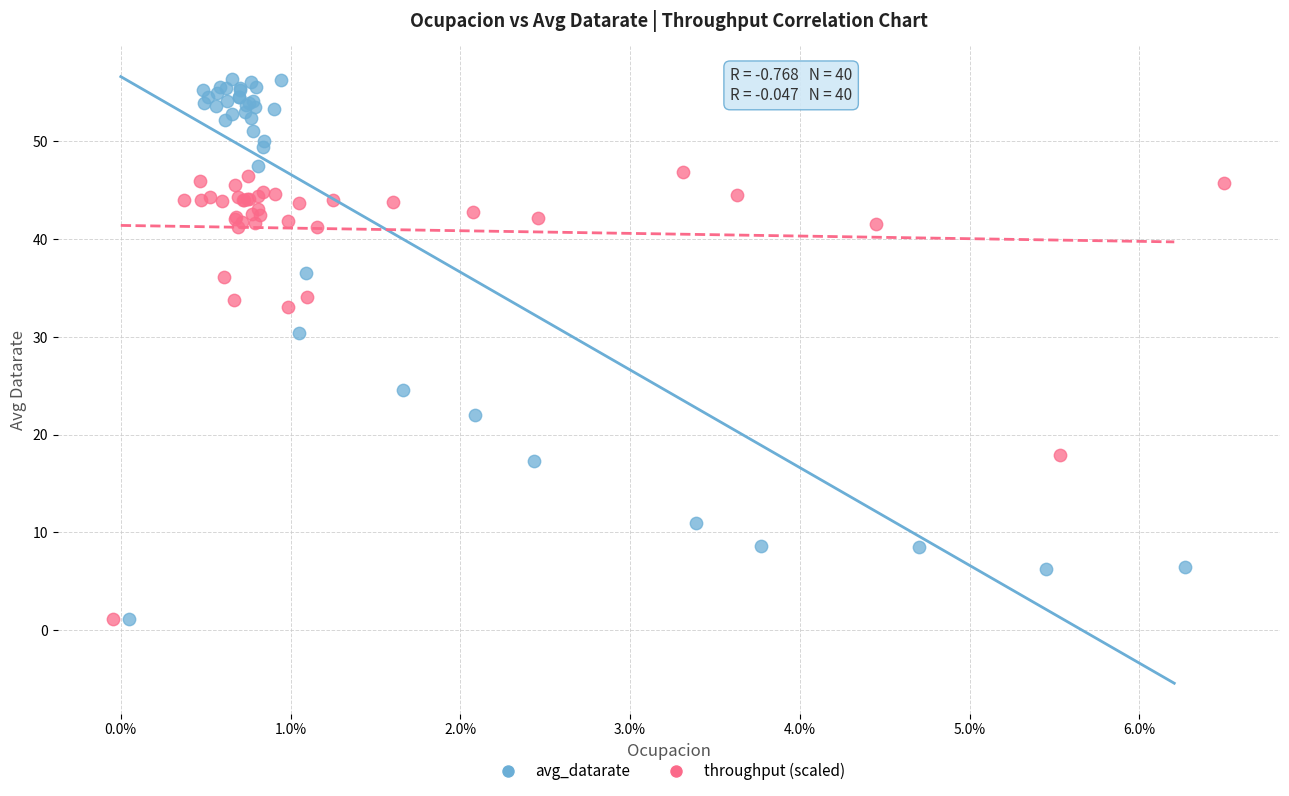

Which series has the largest Y range (max minus min)?

avg_datarate